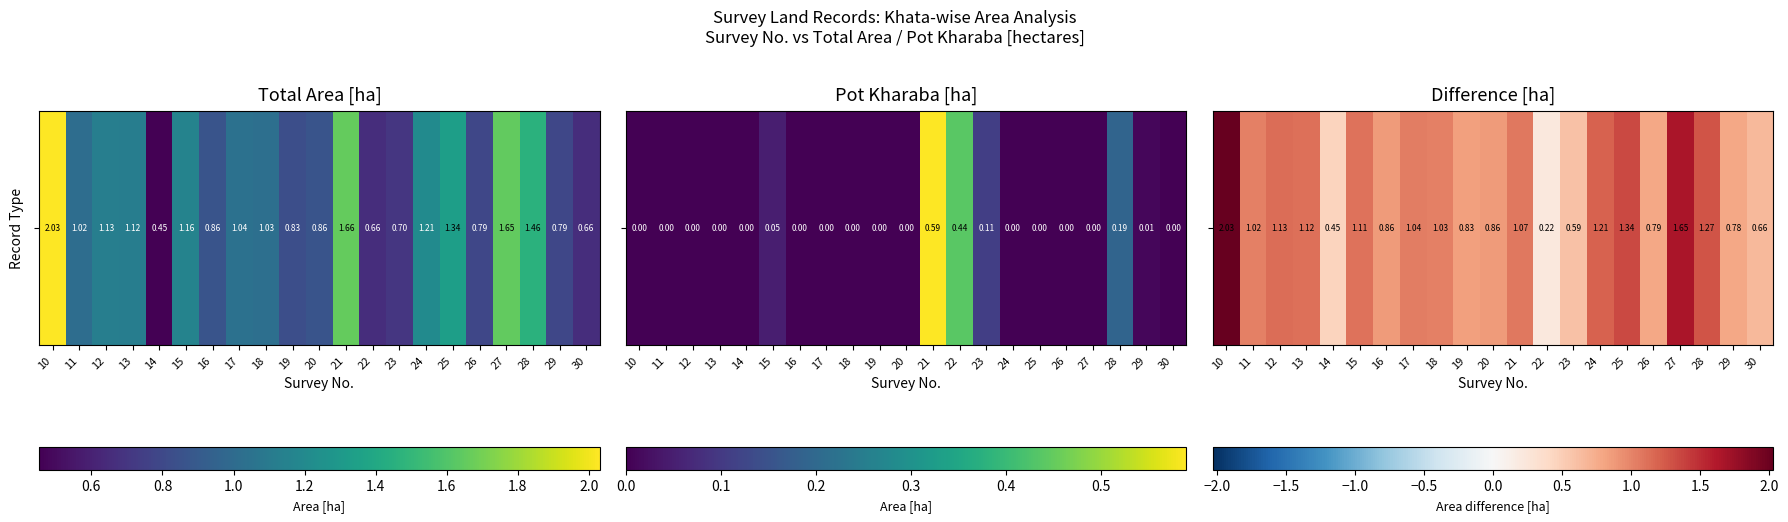

List the labels in order of value, largest first.

10, 27, 25, 28, 24, 12, 13, 15, 21, 17, 18, 11, 16, 20, 19, 26, 29, 30, 23, 14, 22